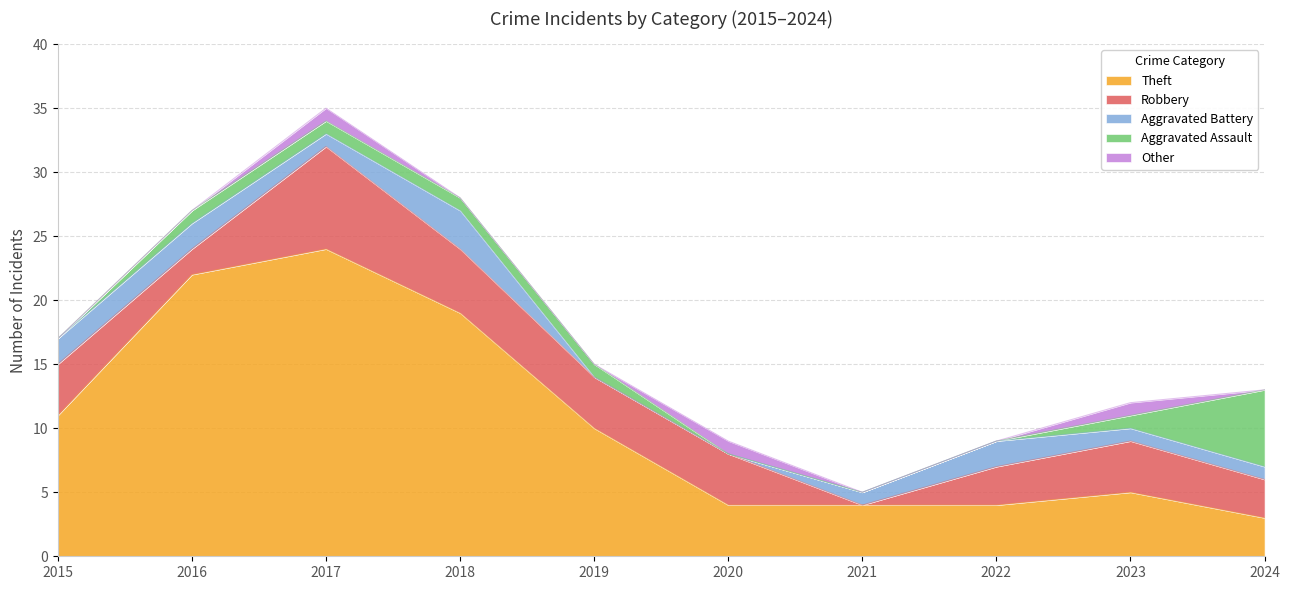

How many series are shown in this chart?

5